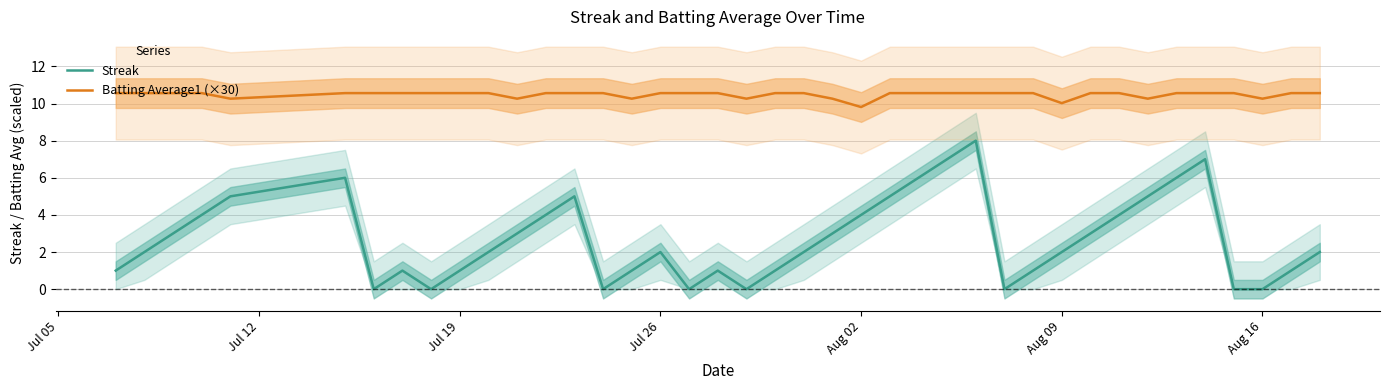

True or false: Batting Average1 (×30) and Streak intersect in this chart.

False